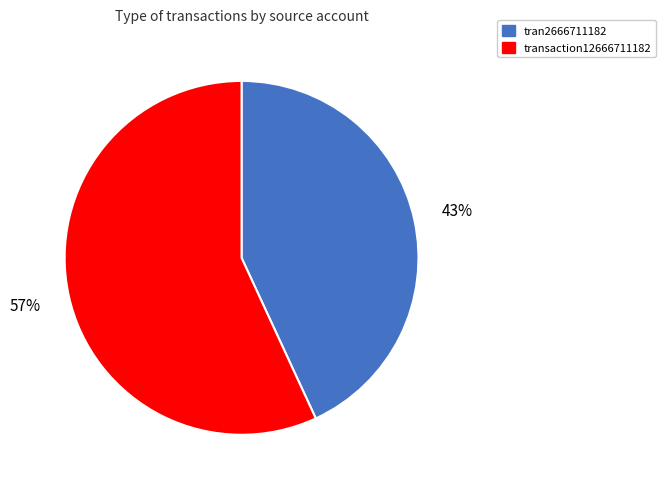

Combined, do tran2666711182 and transaction12666711182 account for over 50%?

Yes